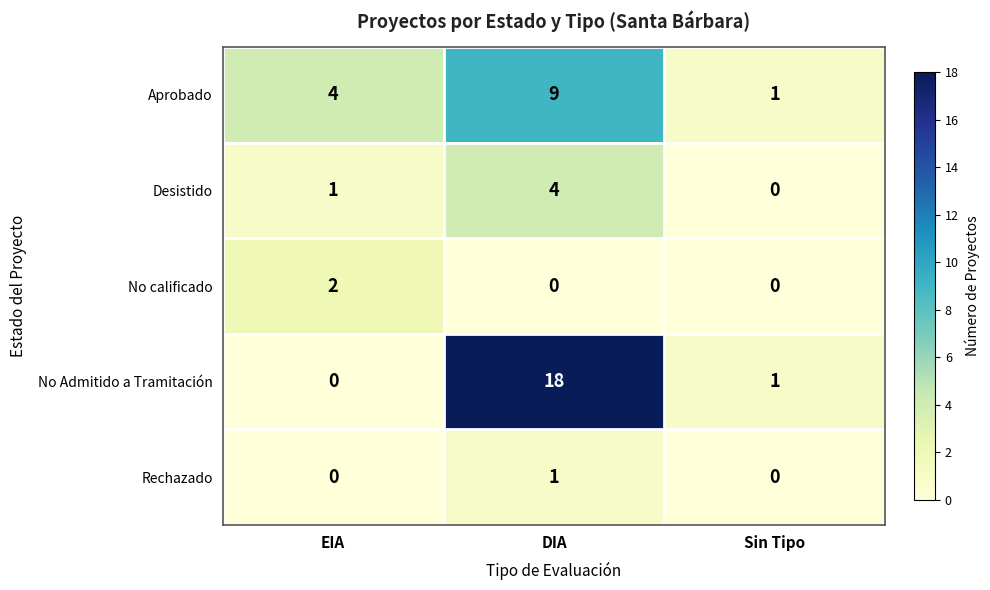

The value of Aprobado at EIA is 4. True or false?

True